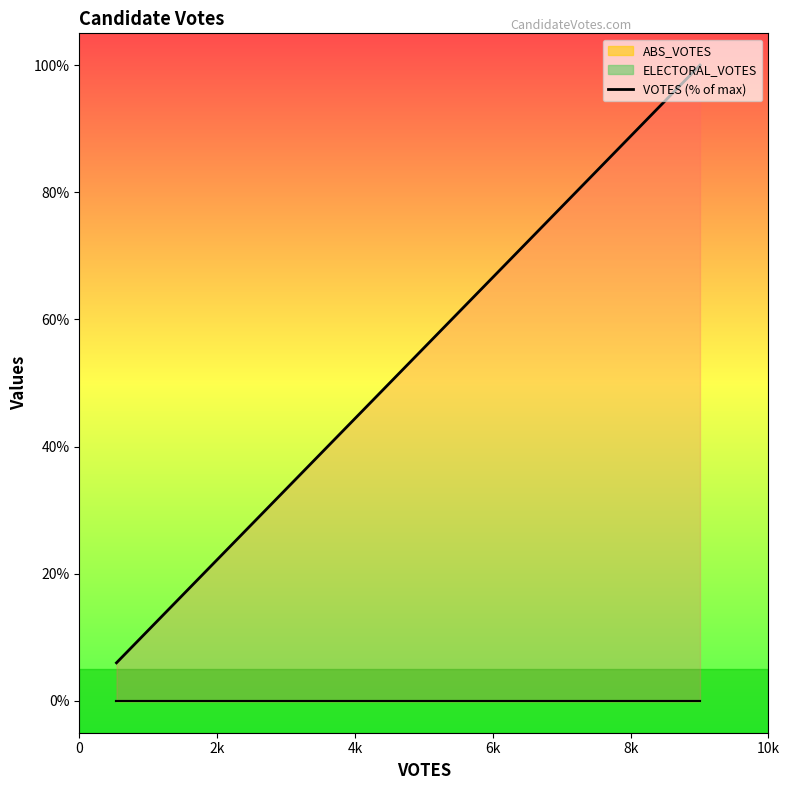

What is the lowest value of the VOTES (% of max) series?

6.0